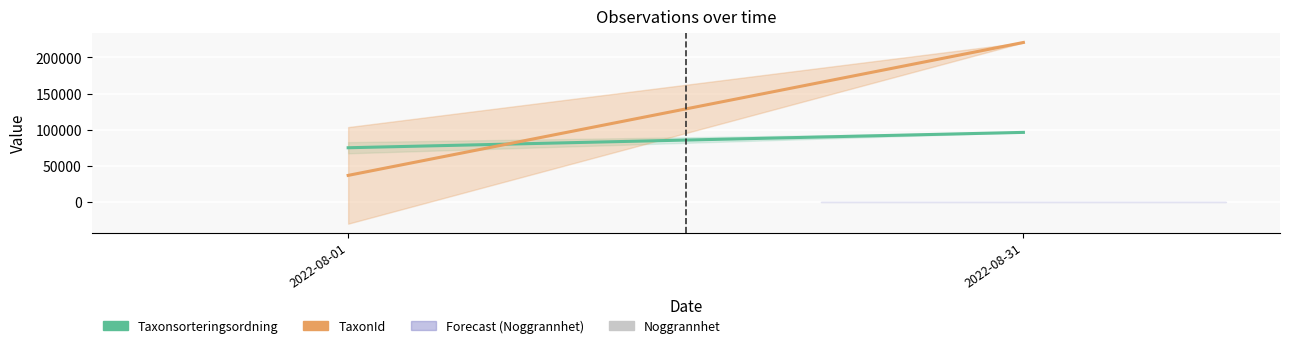

Are the bars grouped side by side (vs. stacked)?

No